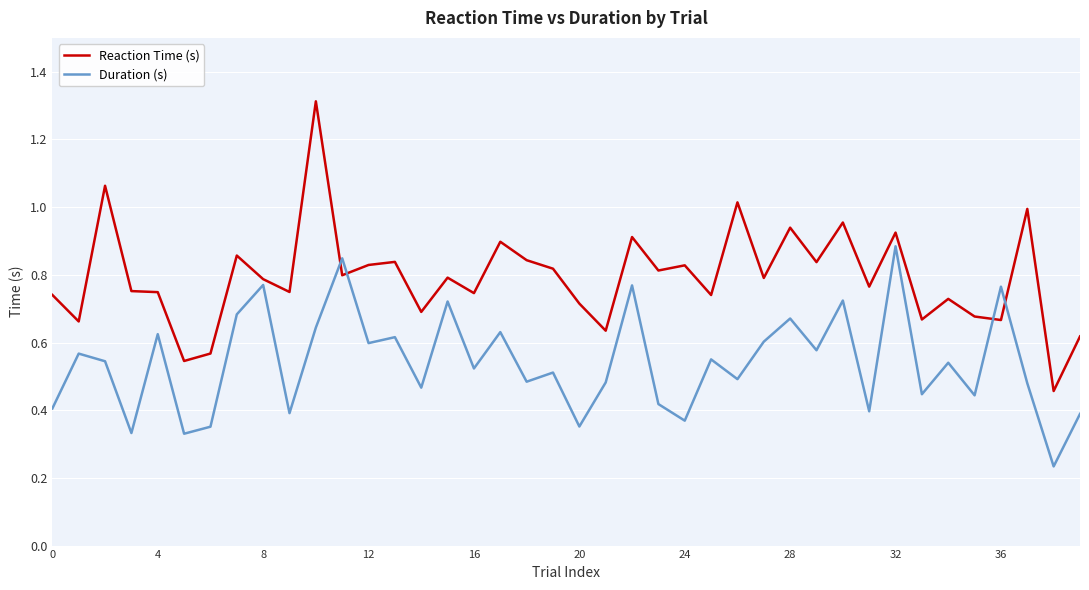

Which series has the largest total across all categories?

Reaction Time (s)